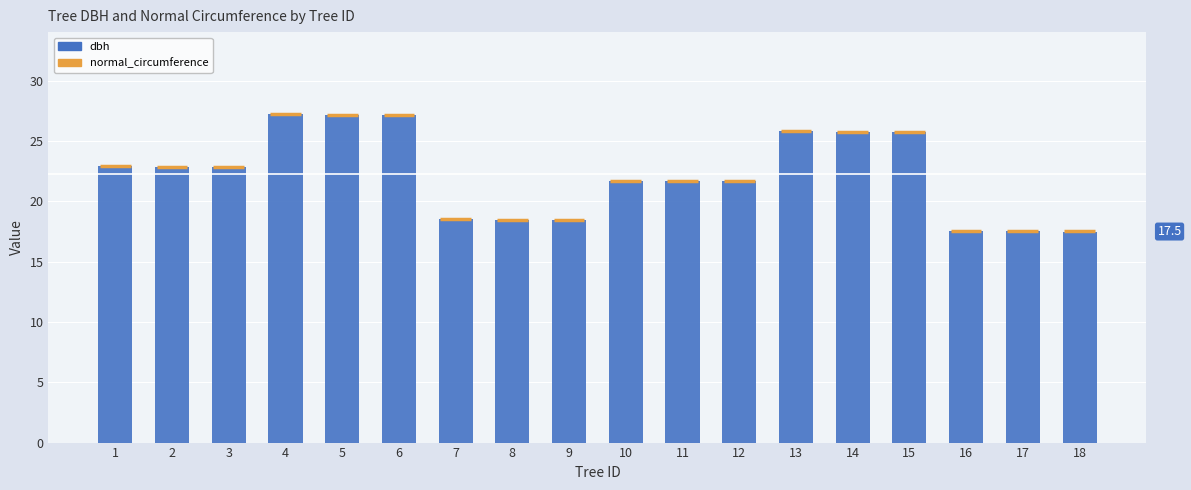

What is the value of the 5th bar from the left?

27.2